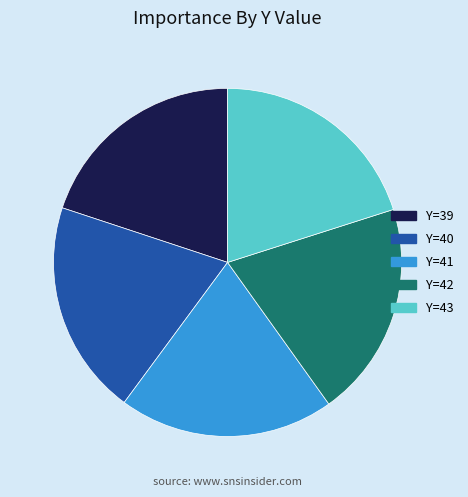

Does Y=43 represent more than half of the total?

No